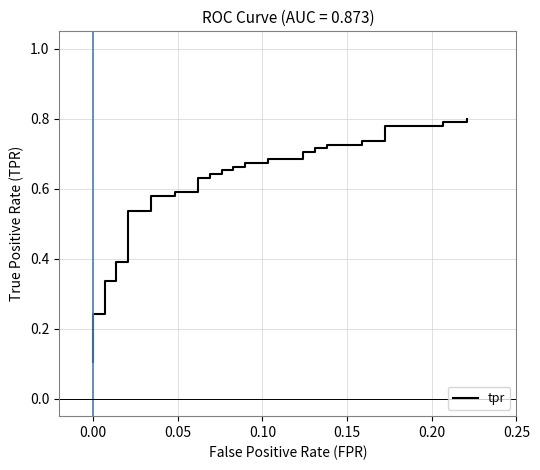

What position from the left is 0.25?

6